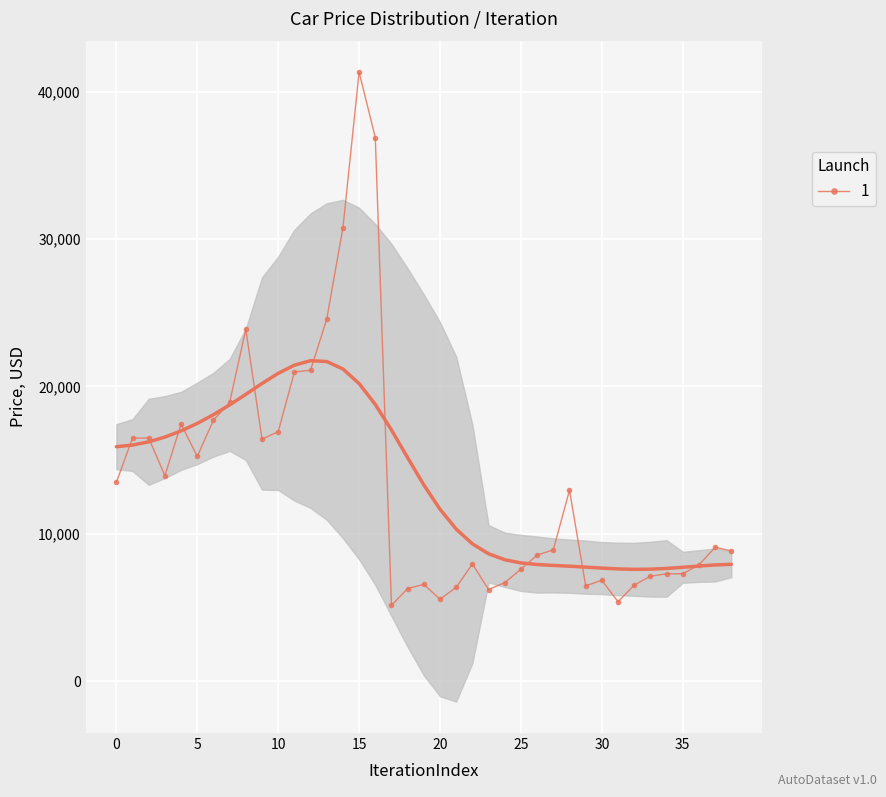

How many data points does each series have?

39